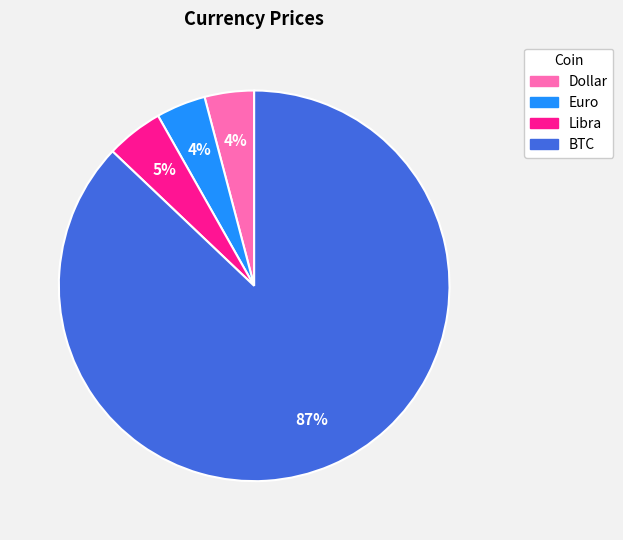

Is it true that Libra is 5% of the pie?

True